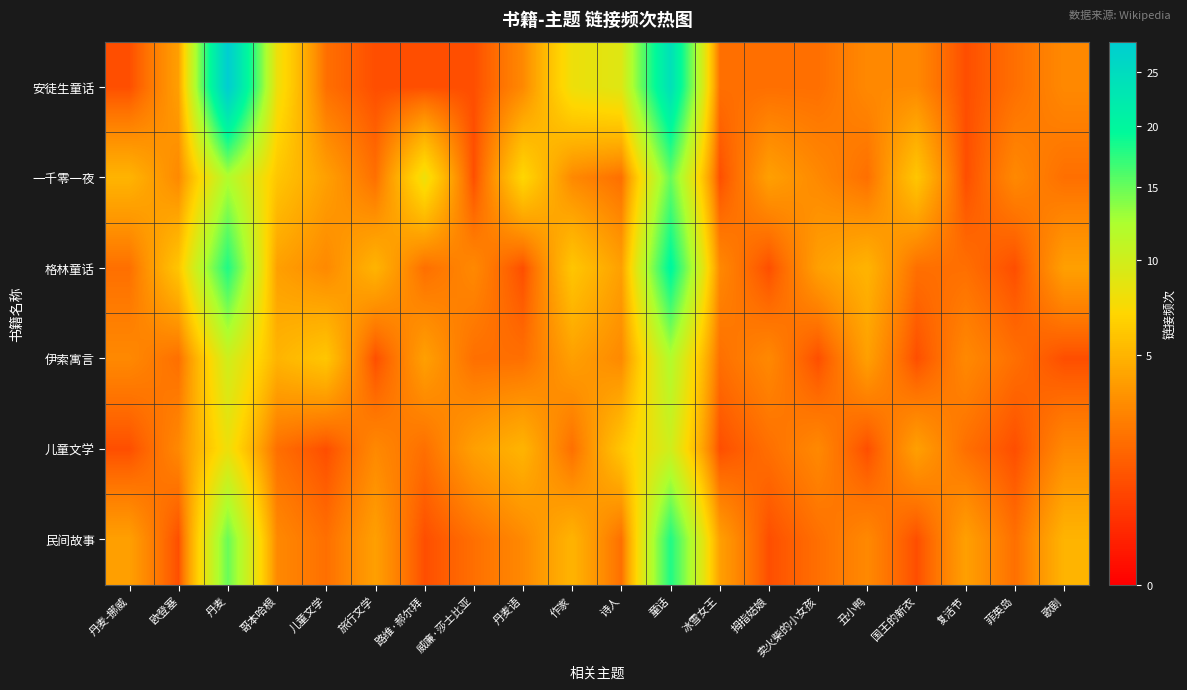

At which category does the chart reach its peak across all series?

丹麦